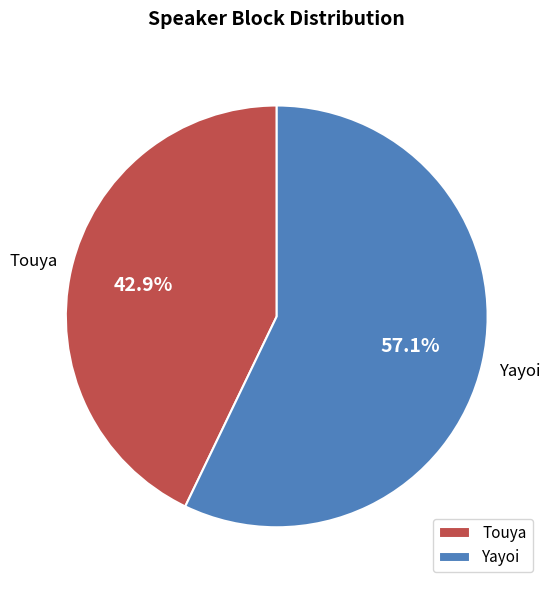

Does Yayoi account for over 50% of the chart?

Yes